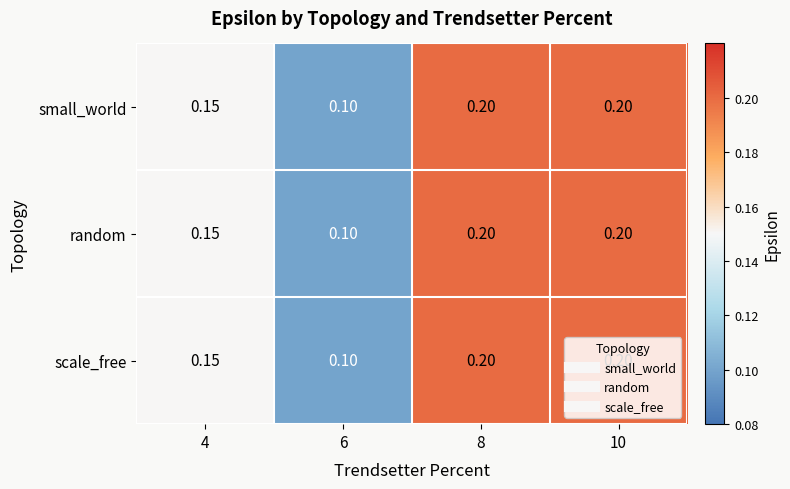

How many distinct data groups are displayed?

3